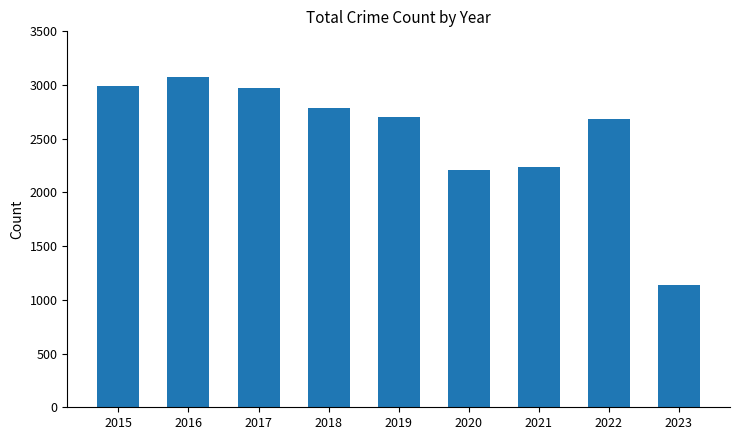

Does the chart contain stacked bars?

No